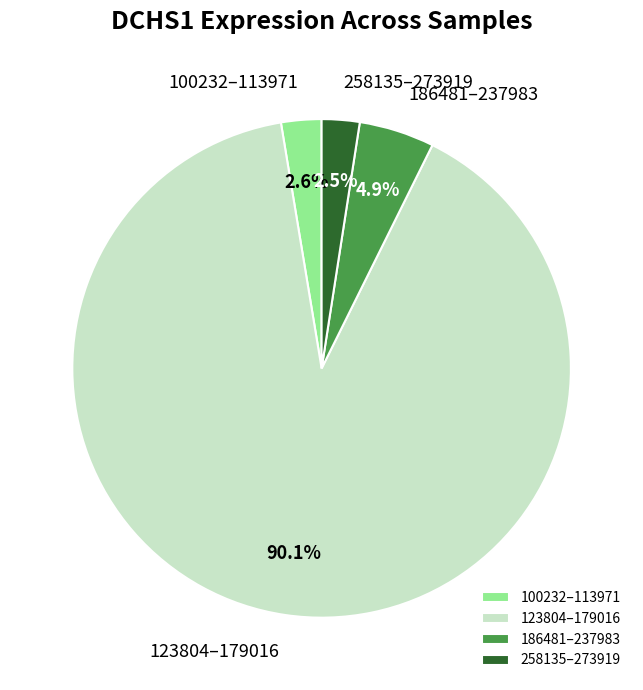

Which has a higher value, 258135–273919 or 186481–237983?

186481–237983